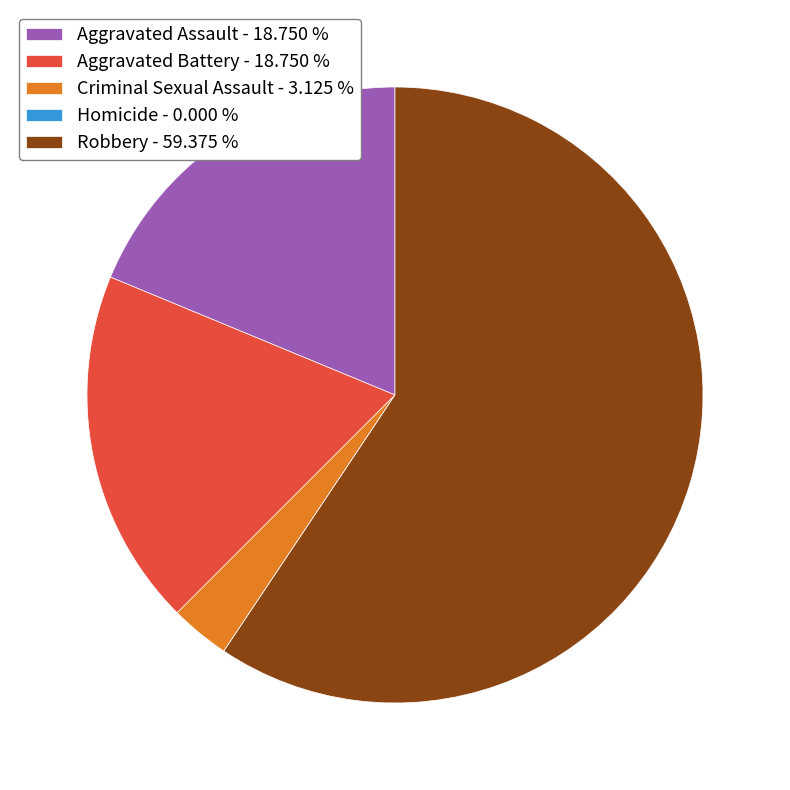

Approximately how many times larger is the value at Aggravated Assault - 18.750 % compared to Robbery - 59.375 %?

0.3